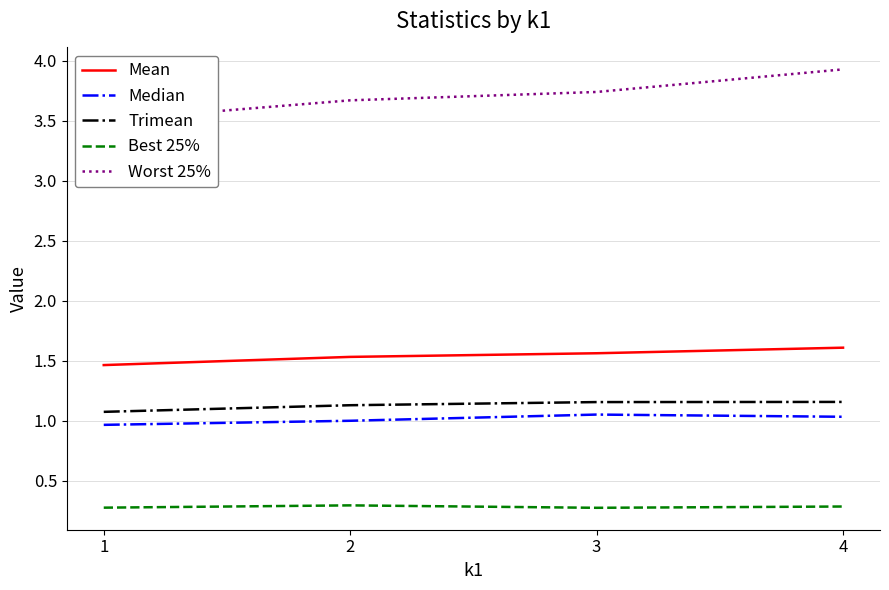

Reading right to left, list all the values displayed in this chart.

Mean: 4=1.6	3=1.6	2=1.5	1=1.5
Median: 4=1.0	3=1.1	2=1.0	1=1.0
Trimean: 4=1.2	3=1.2	2=1.1	1=1.1
Best 25%: 4=0.3	3=0.3	2=0.3	1=0.3
Worst 25%: 4=3.9	3=3.7	2=3.7	1=3.5